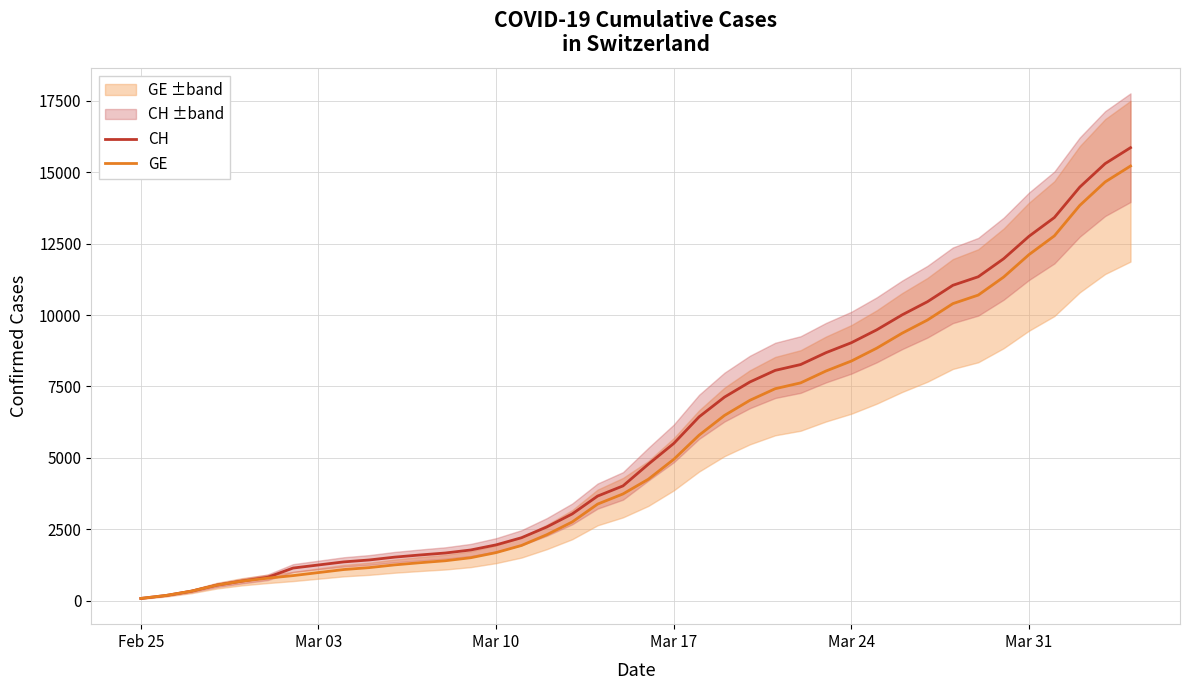

What is the maximum value for CH?

15861